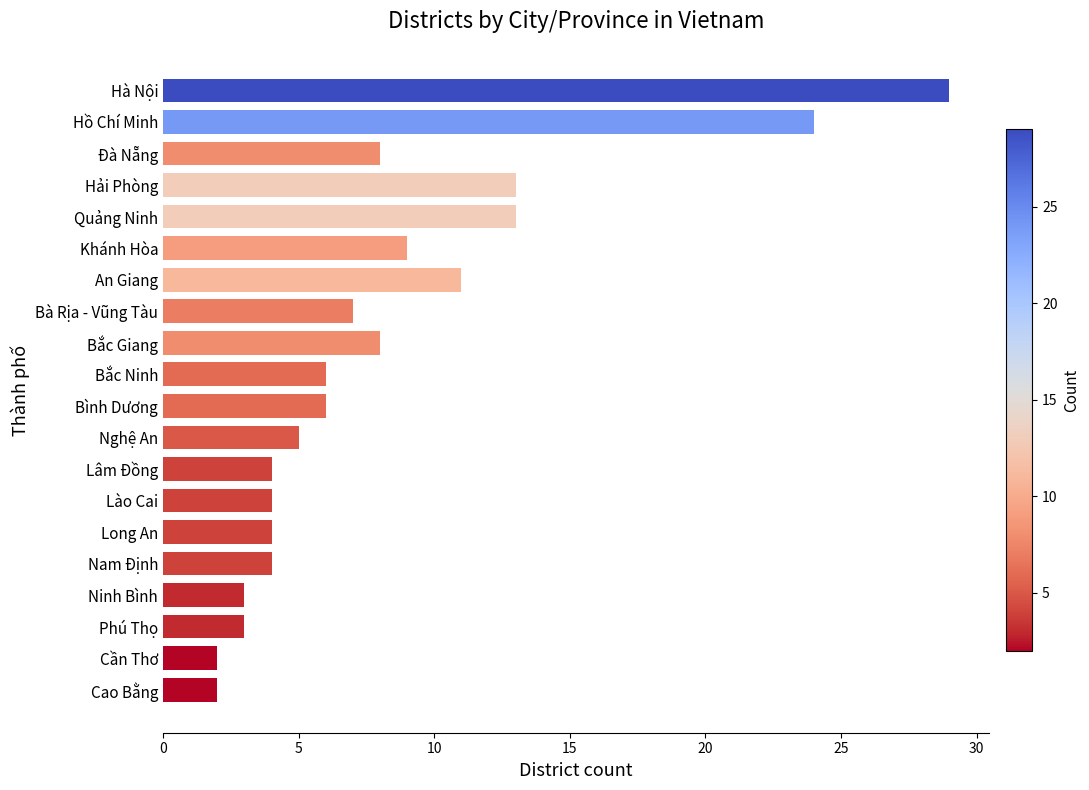

Approximately how many times larger is the value at Hải Phòng compared to Lào Cai?

3.2